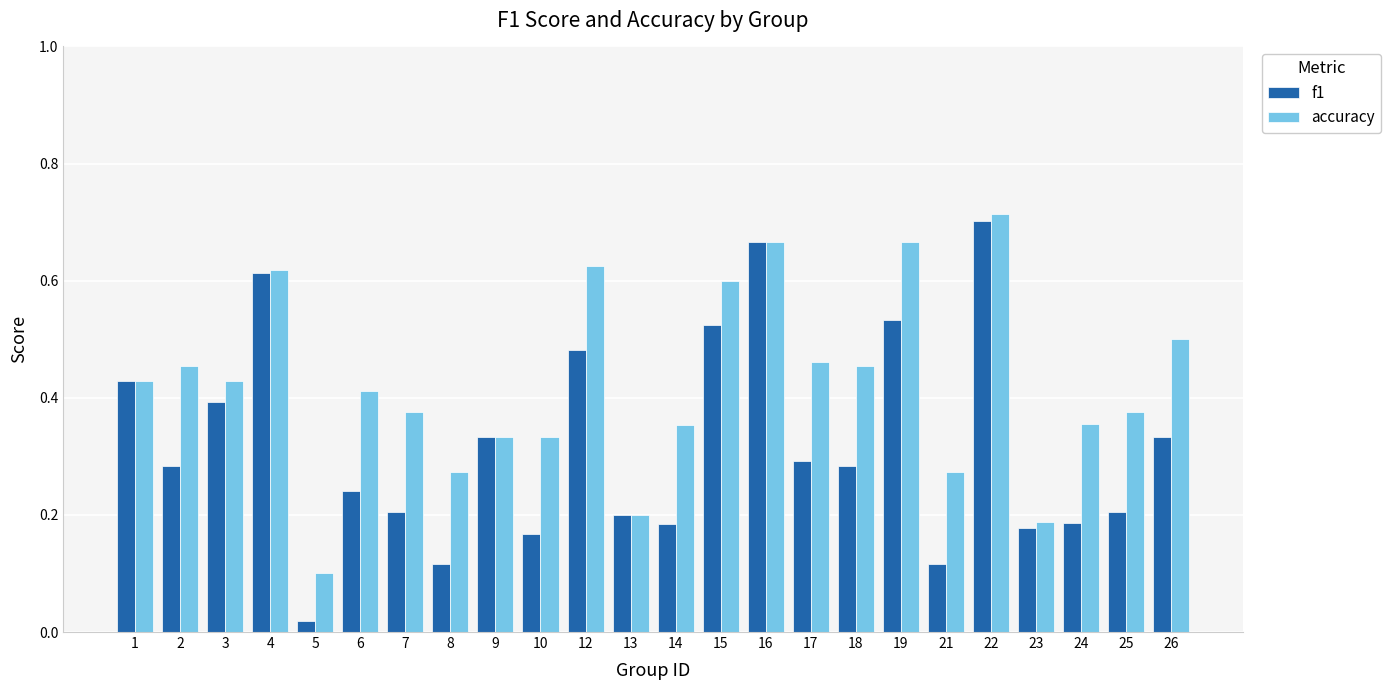

Rank the series by their maximum value, from highest to lowest.

accuracy, f1